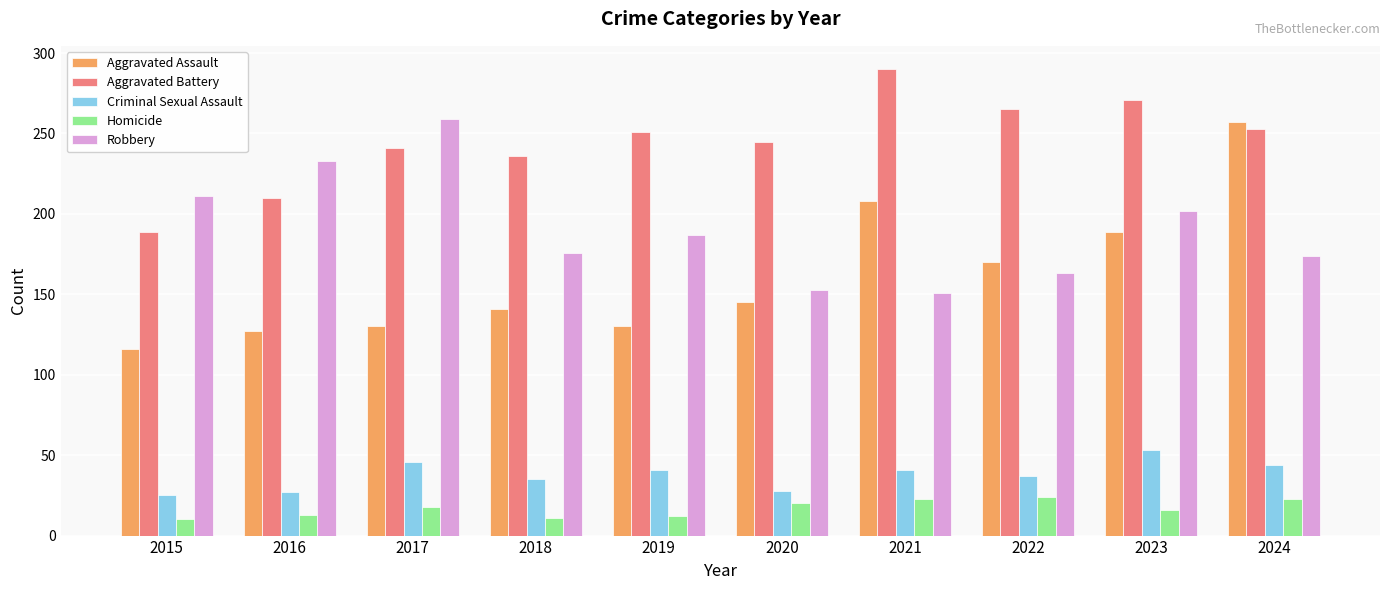

What is the difference between the maximum and minimum values in the Aggravated Battery series?

101